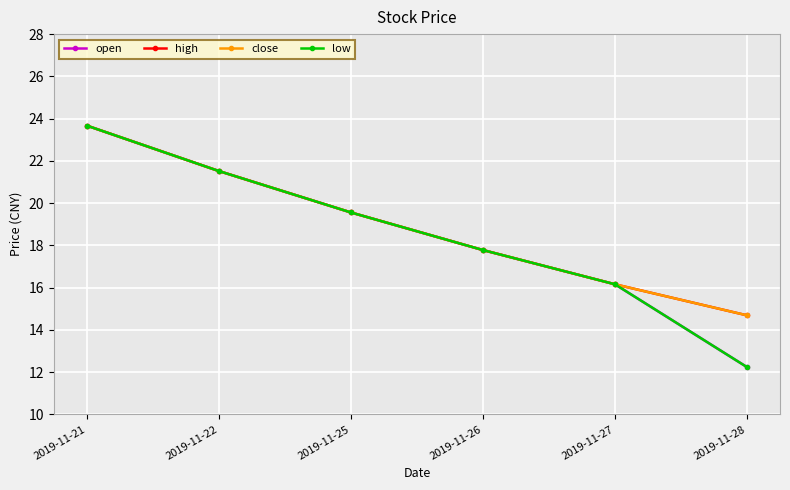

True or false: open and low cross at least once.

False